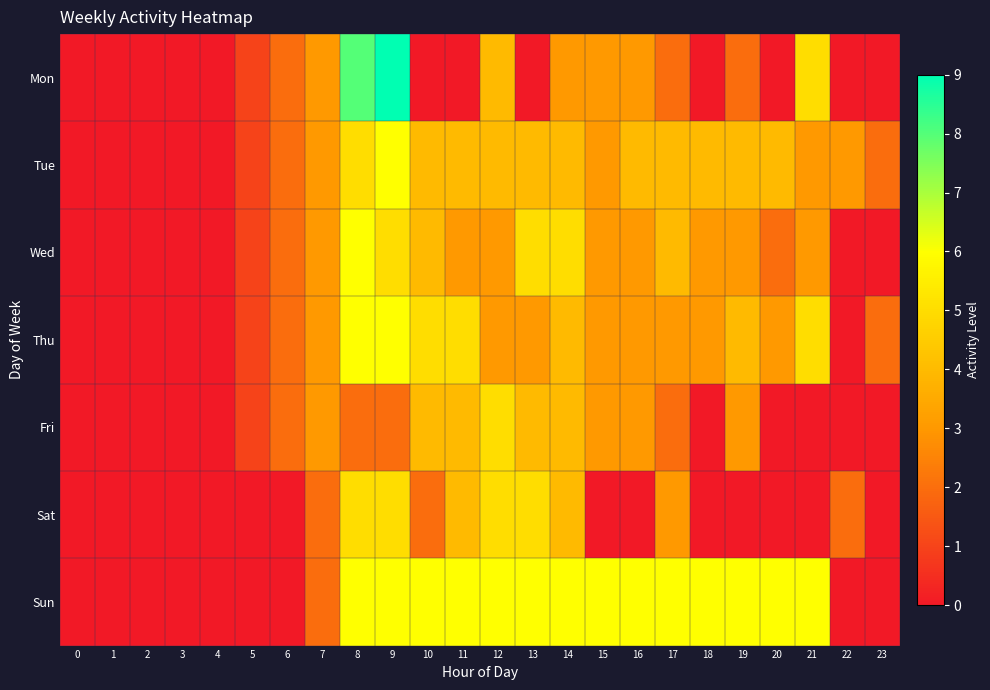

Which series has the largest total across all categories?

Sun